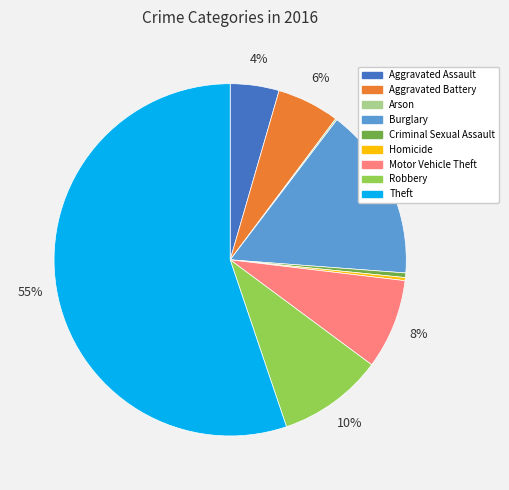

To the nearest percent, what is the average slice percentage?

11%